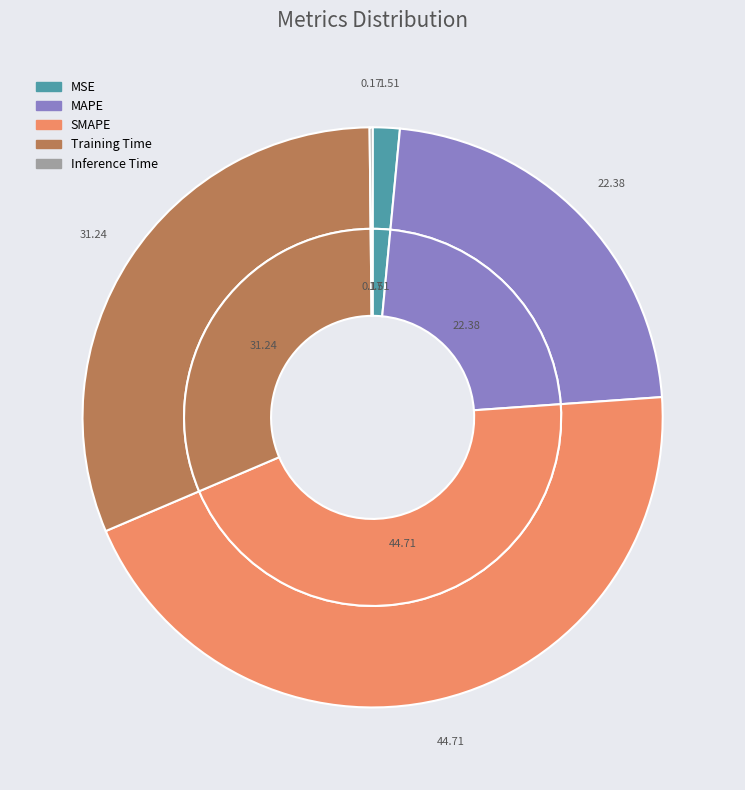

How much of the chart is everything except MSE?

98.5%